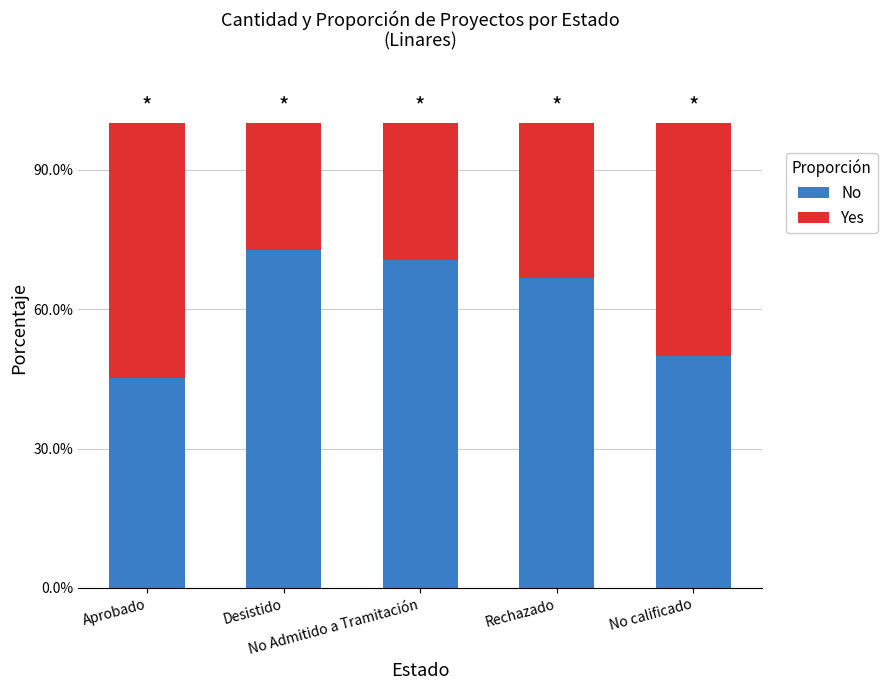

Are the bars horizontal?

No